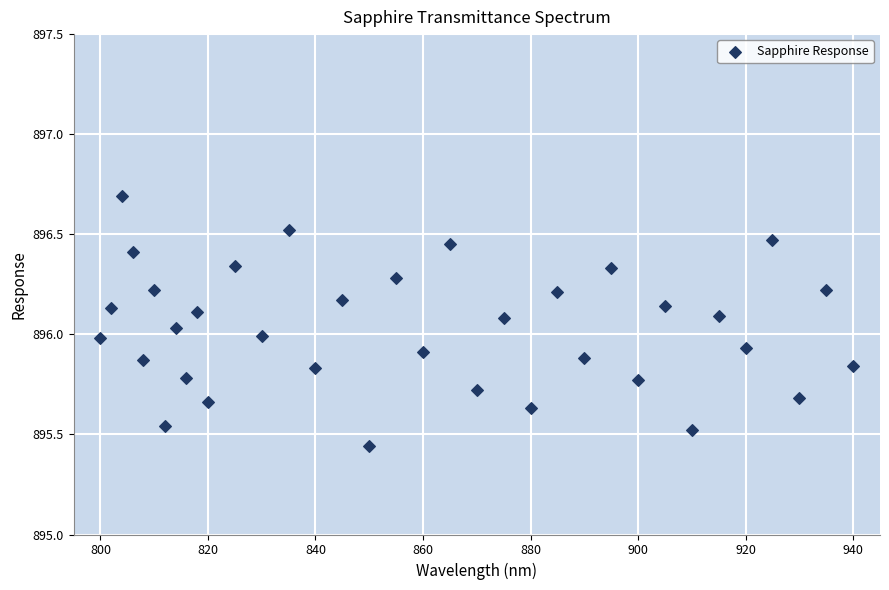

What is the range of X values (max minus min)?

140.0